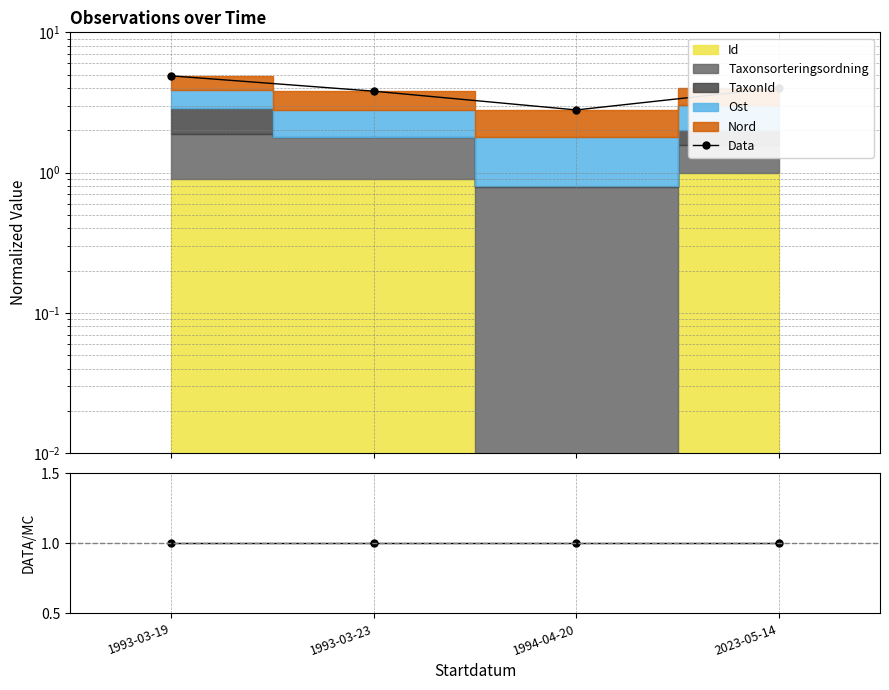

At how many categories does at least one series exceed 4?

2